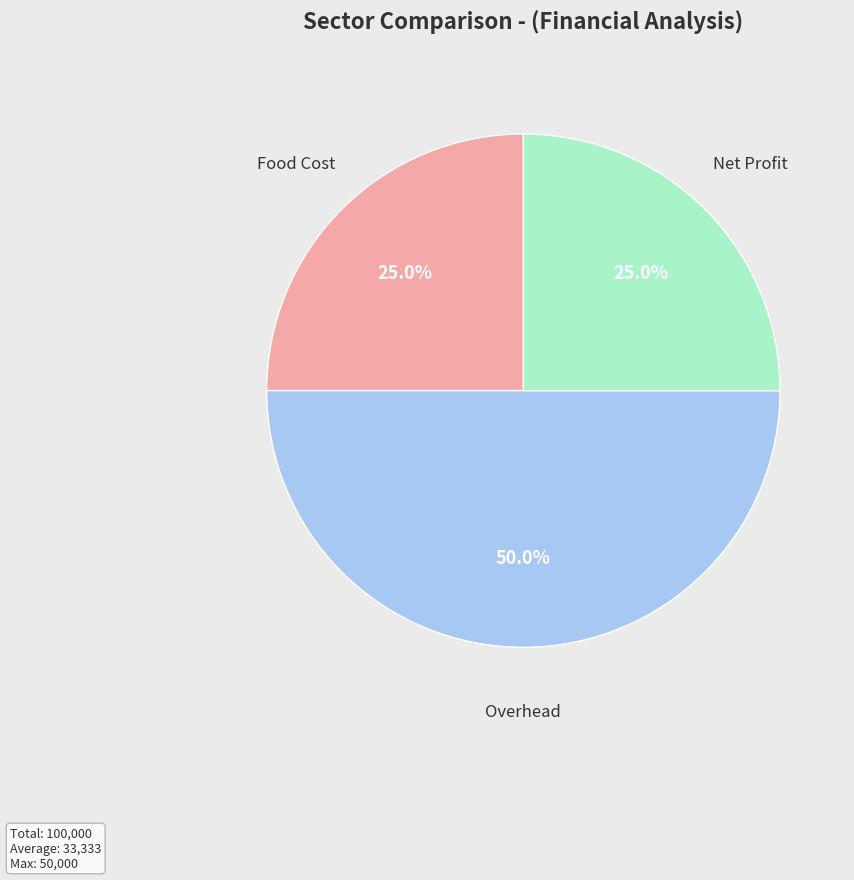

Which category has the smallest portion of the pie?

Food Cost